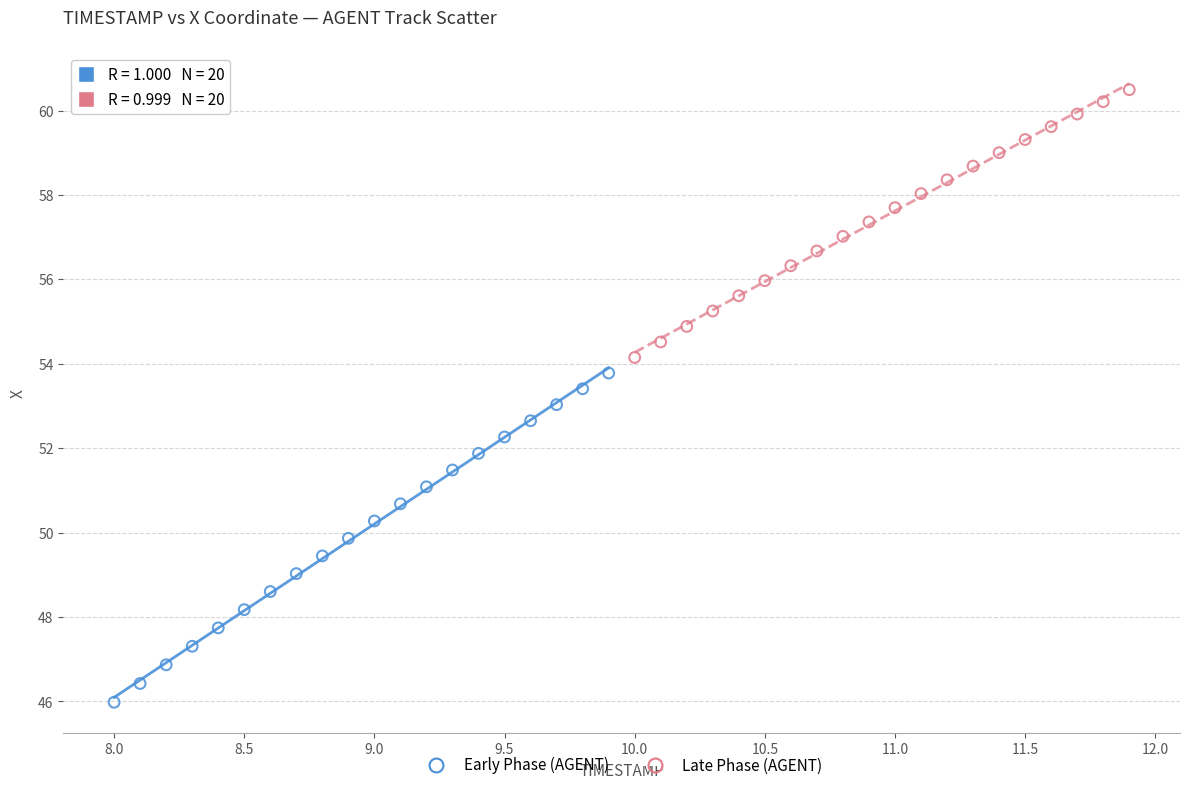

What are all the series names shown in the legend?

Early Phase (AGENT), Late Phase (AGENT)